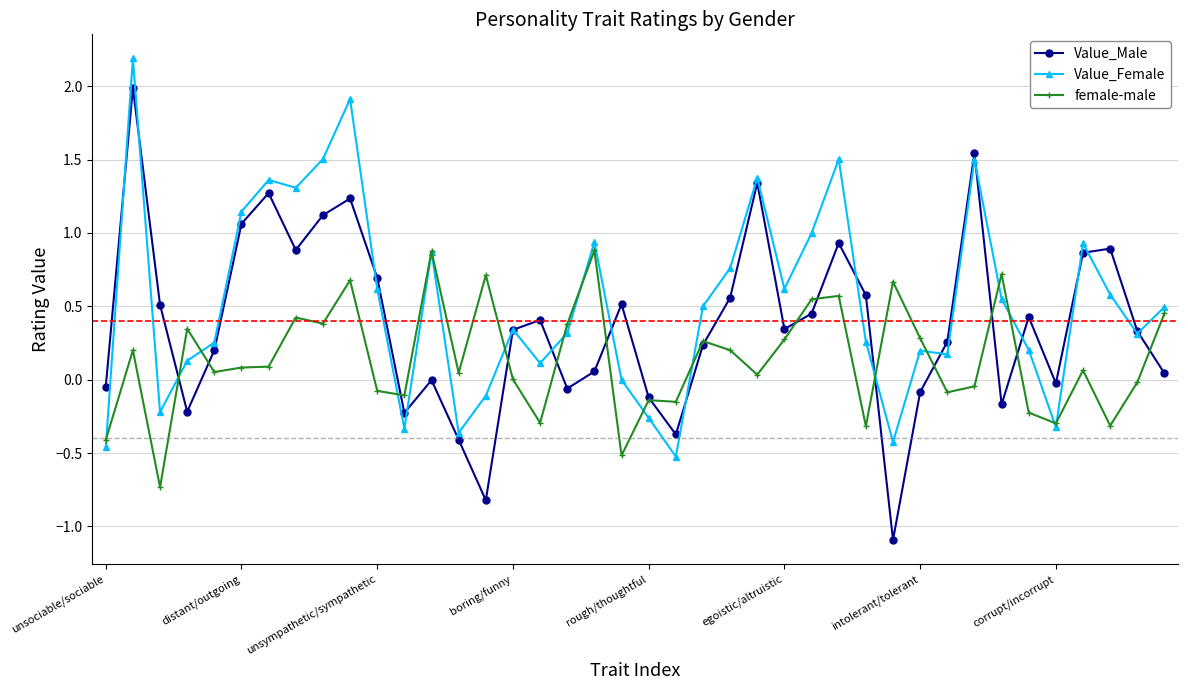

How many interior local valleys does the Value_Male series have?

10